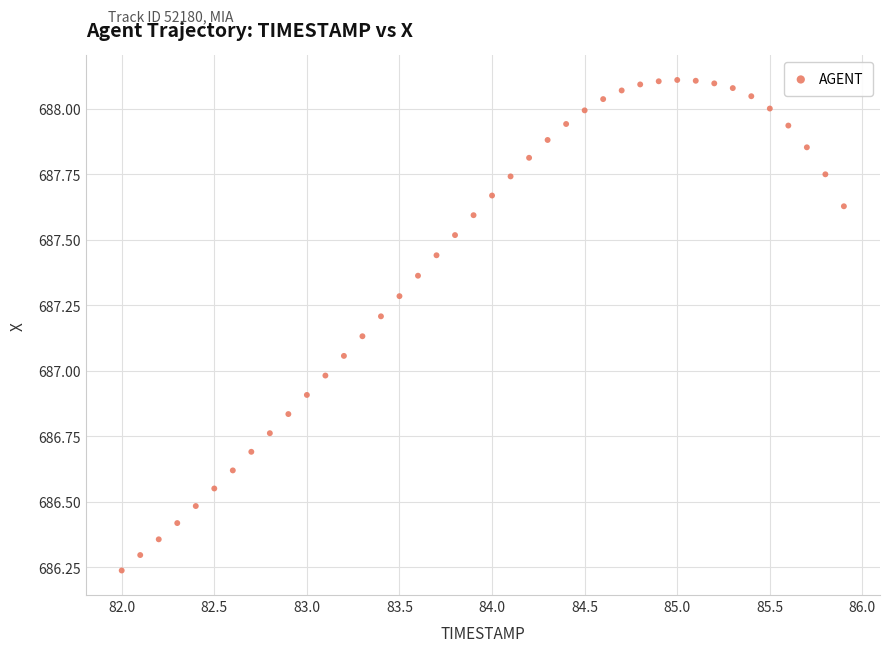

What is the range of Y values (max minus min)?

1.9